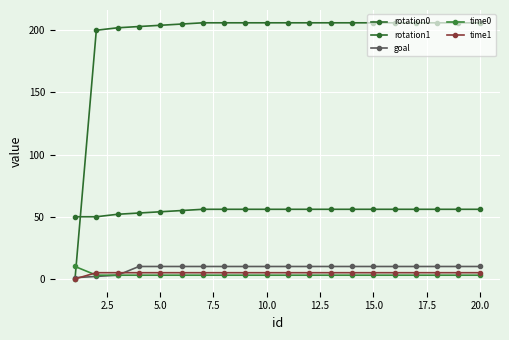

How many times do time1 and time0 cross each other?

1